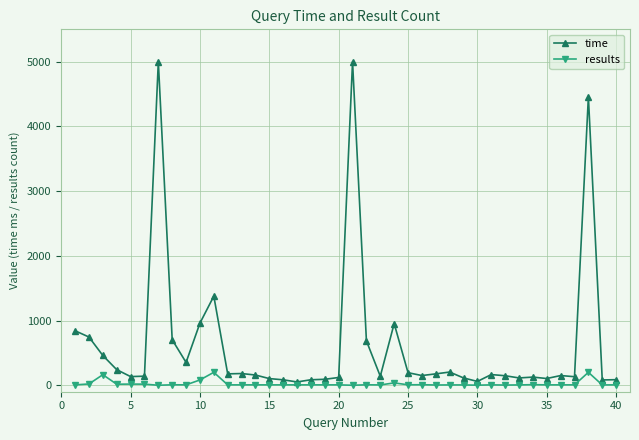

True or false: results has more than 1 points higher than both neighbors.

True